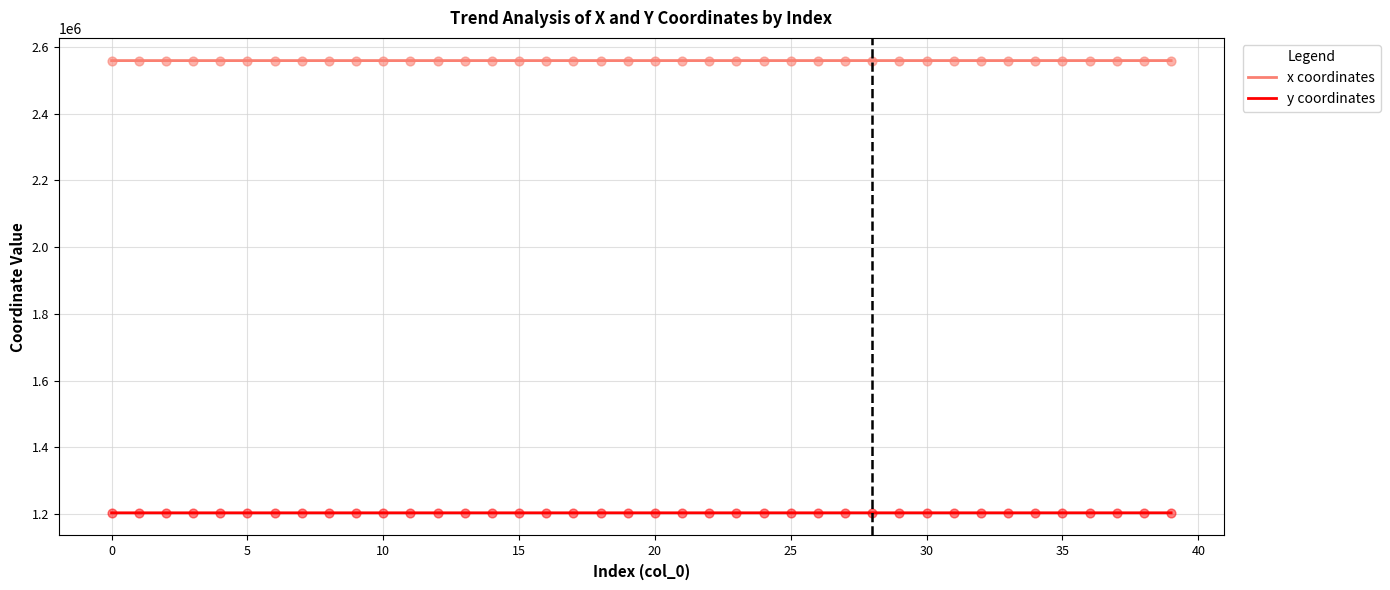

Which series has the largest total across all categories?

x coordinates